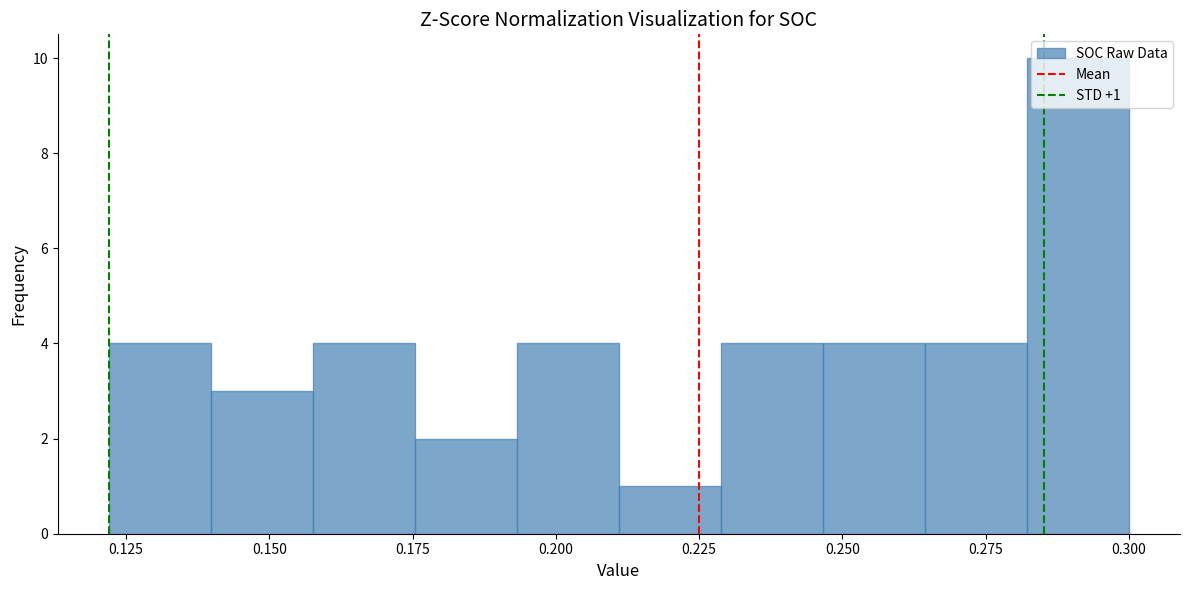

Around what value on the x-axis is the tallest bar? Give the approximate position of its centre, as read against the axis.

0.290